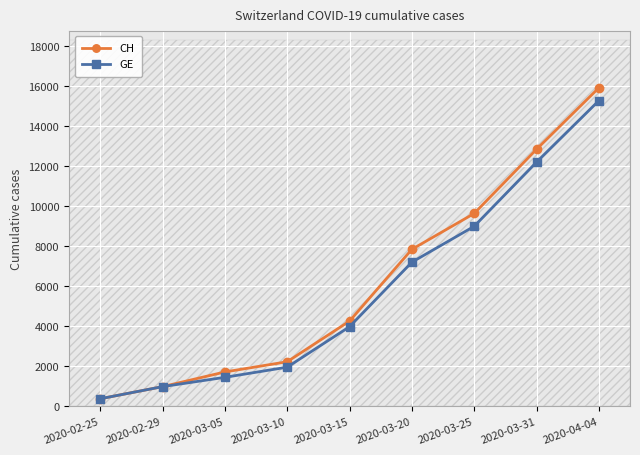

Reading left to right, transcribe all the data shown in this chart.

CH: 375	981	1715	2226	4259	7847	9642	12852	15926
GE: 375	981	1447	1955	3978	7205	9000	12210	15284